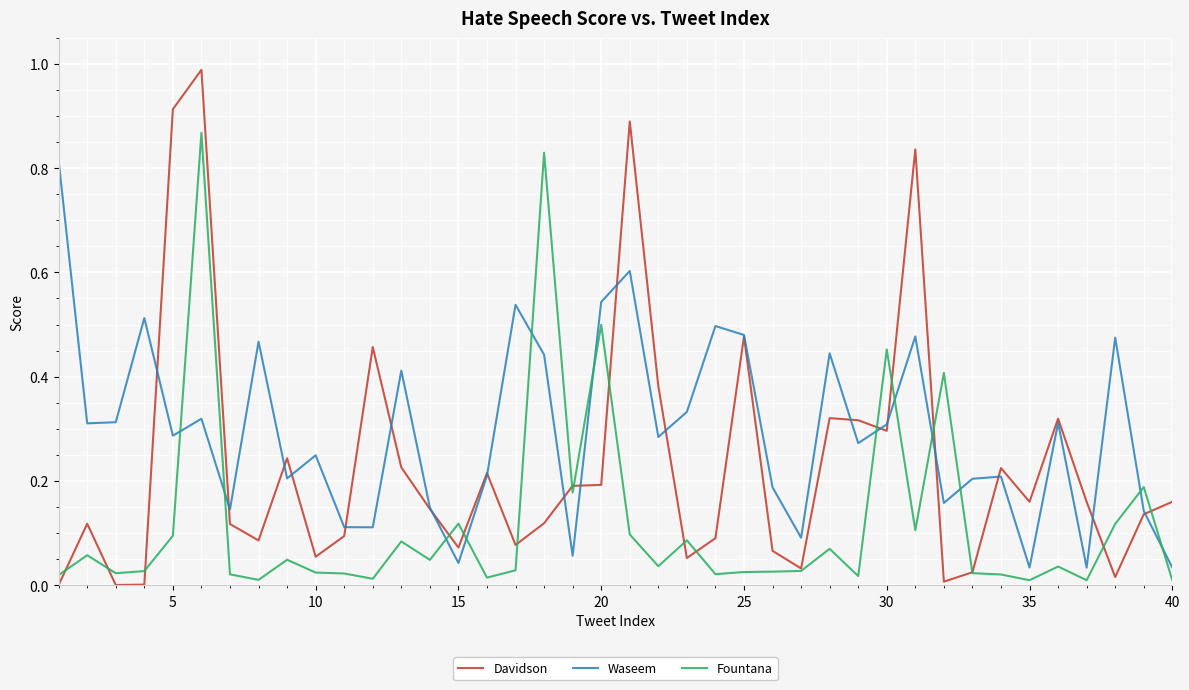

Rank the series by their maximum value, from highest to lowest.

Davidson, Fountana, Waseem